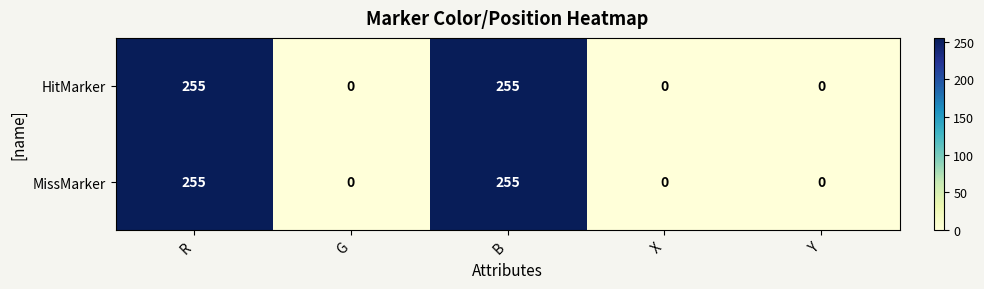

Count the number of categories in the chart.

5